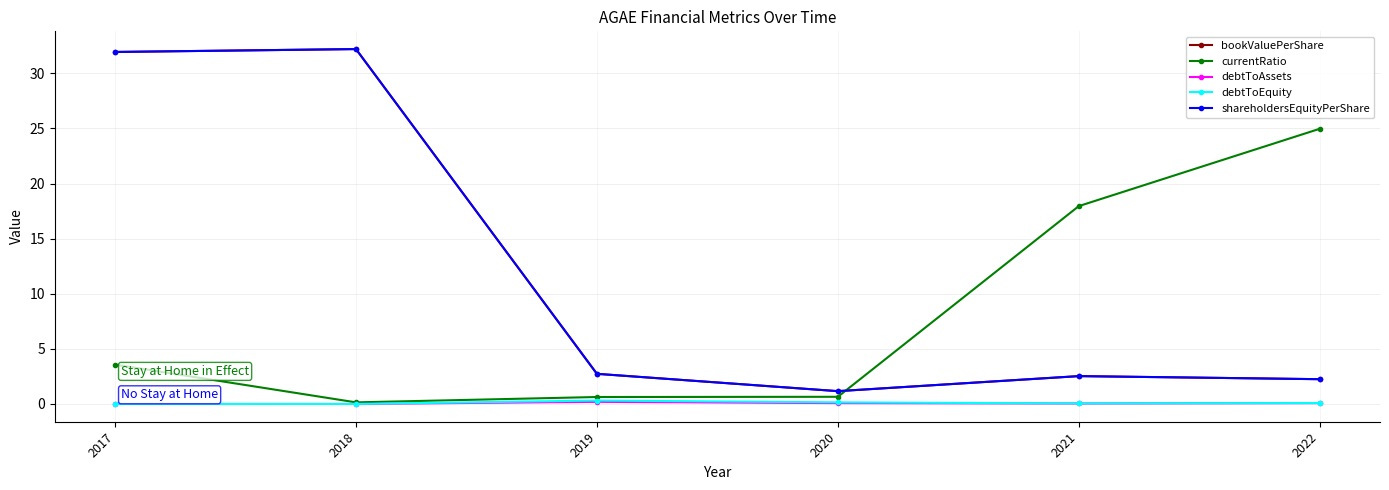

What is the greatest value displayed?

32.2